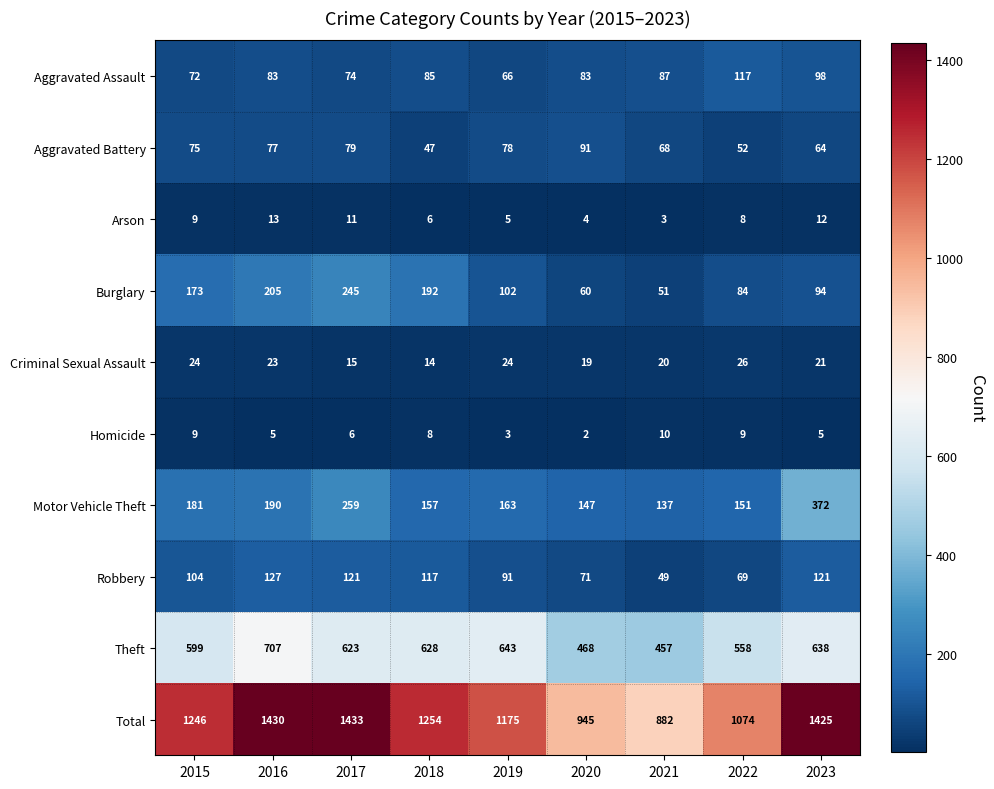

Rank the series at 2023 from highest to lowest value.

Total, Theft, Motor Vehicle Theft, Robbery, Aggravated Assault, Burglary, Aggravated Battery, Criminal Sexual Assault, Arson, Homicide